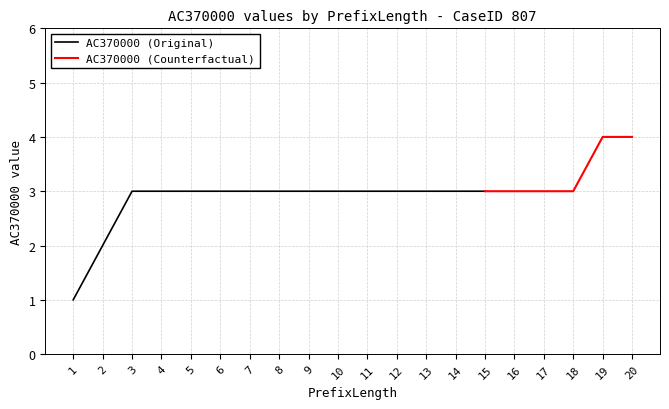

Is this an area chart (filled region under the line)?

No